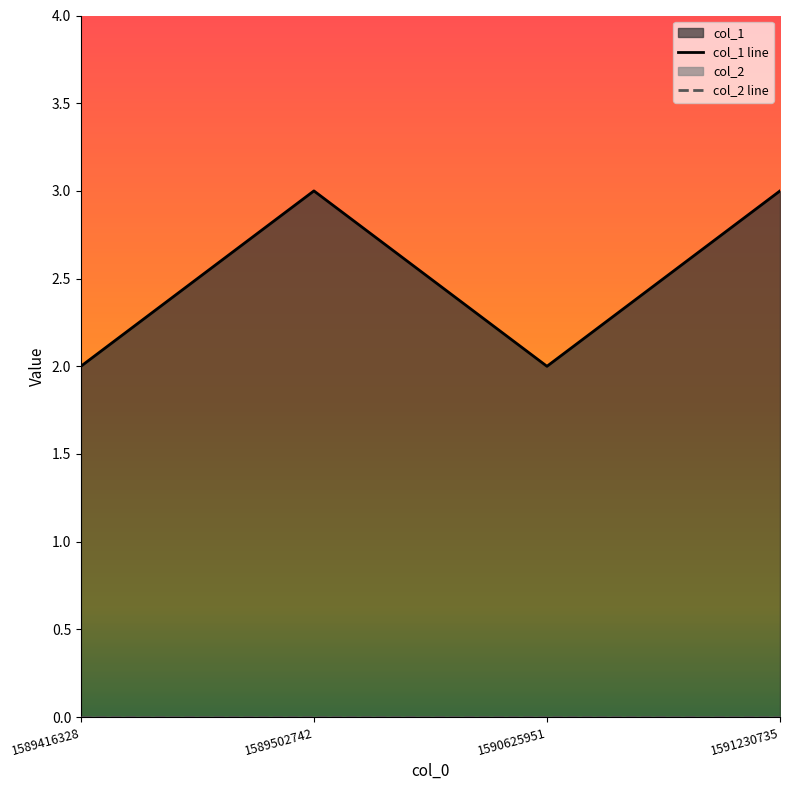

Which has a higher value, 1589416328 or 1589502742?

1589502742